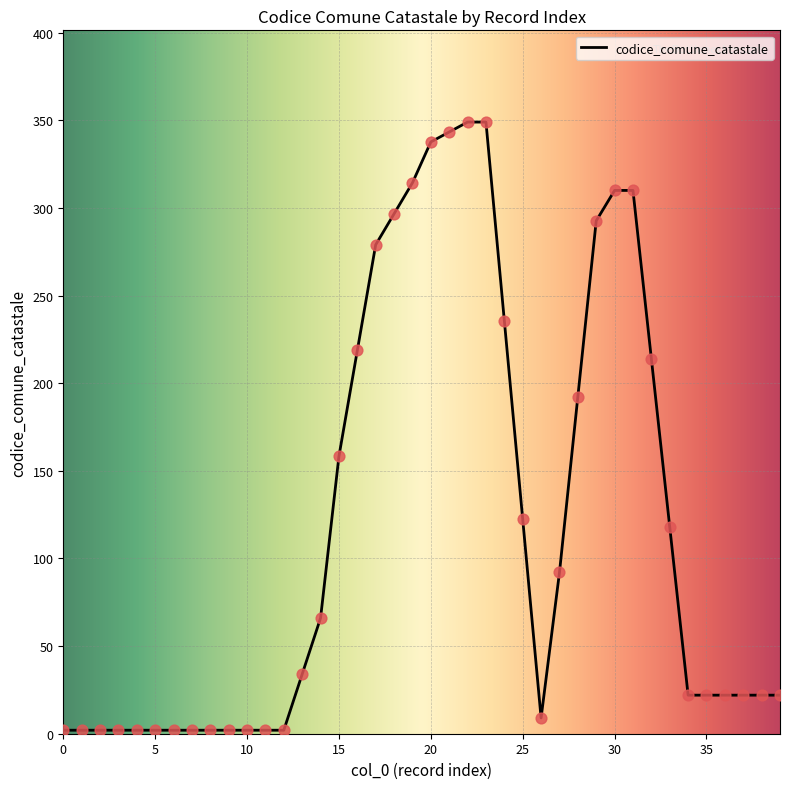

What is the difference between the maximum and minimum values?

347.0